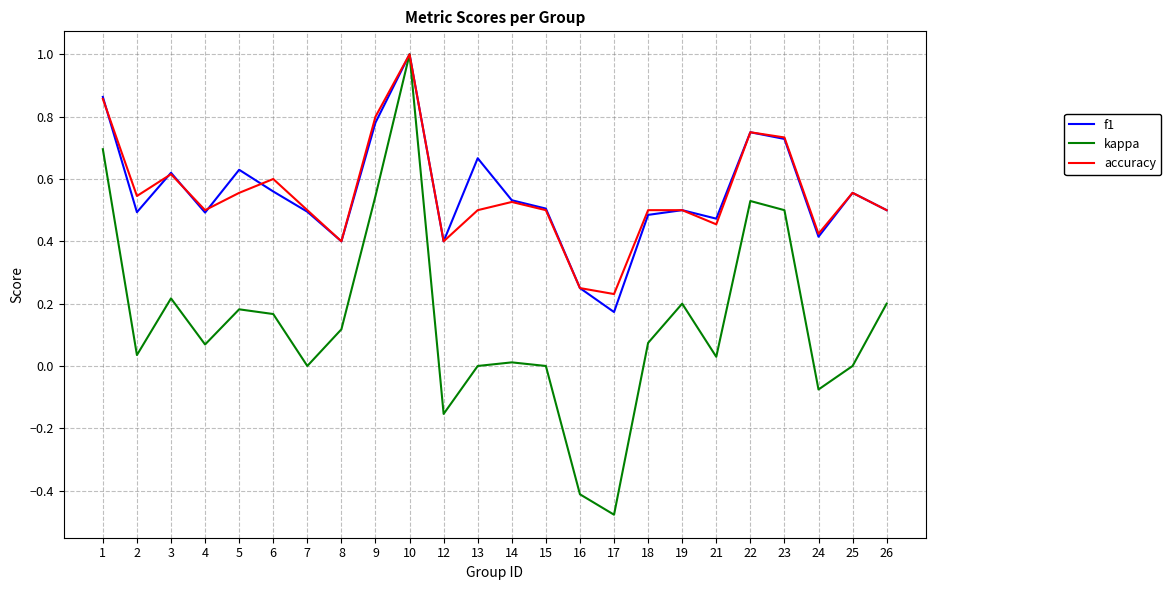

At which category is the sum across all series the highest?

10